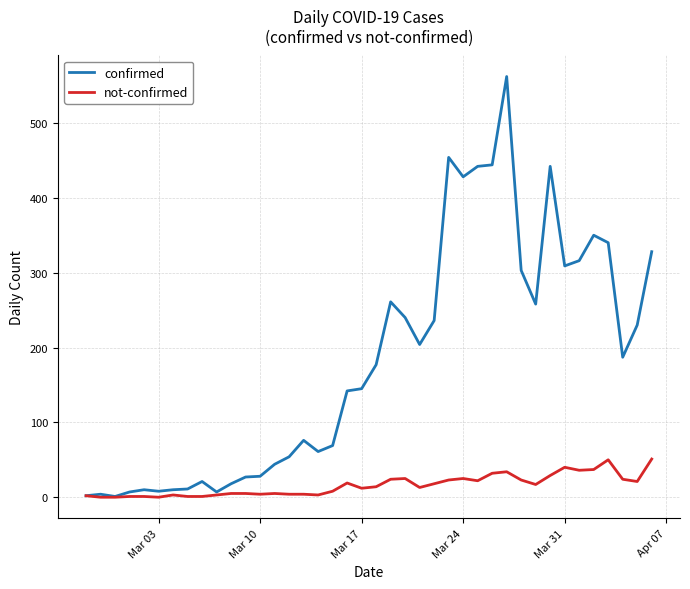

What is the highest value of the confirmed series?

562